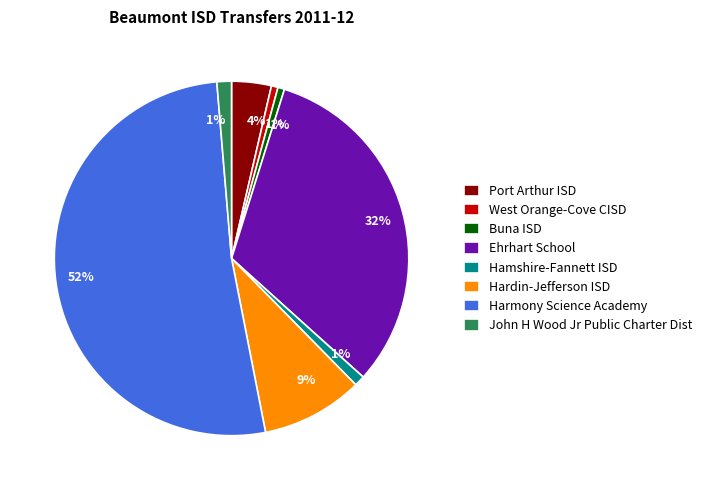

Is it true that Hardin-Jefferson ISD is 1% of the pie?

False